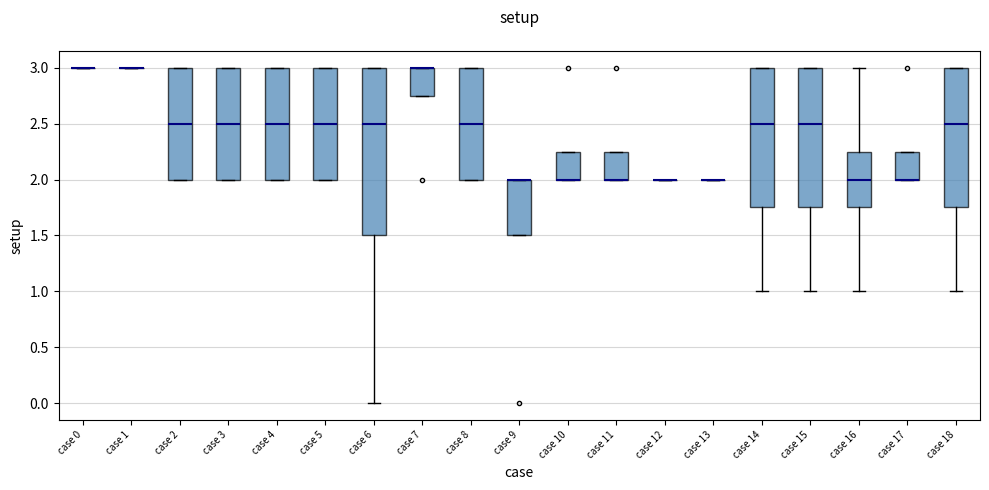

Where does the median line of the box for case 15 sit on the y-axis? The values are not printed on the chart, so give them approximately, as read against the axis.

2.50